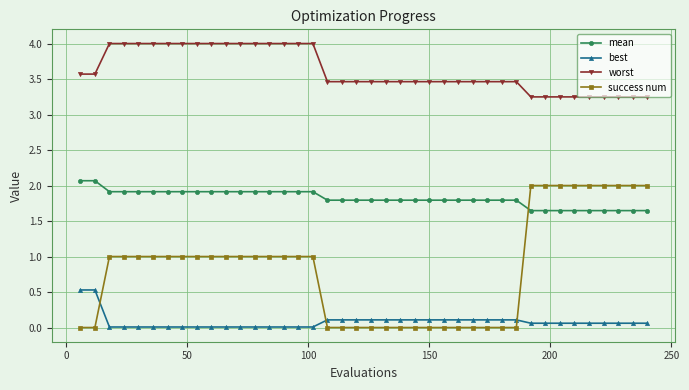

Which series has the largest total across all categories?

worst